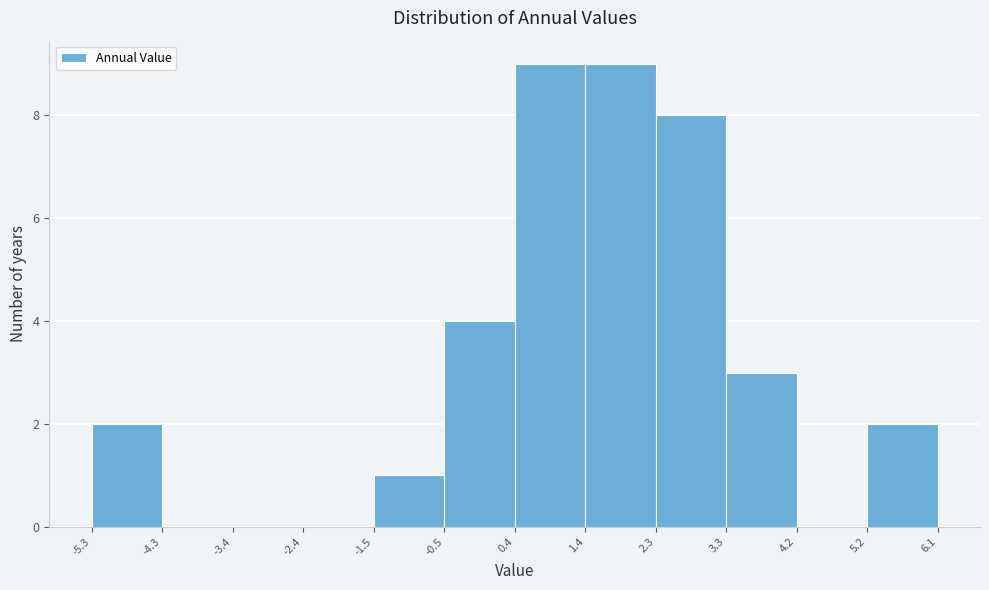

Reading left to right, list every bar in this chart as the range it spans on the x-axis followed by its height. The values are not printed on the chart, so give them approximately, as read against the axis.

-5.3 to -4.3: 2
-4.3 to -3.4: 0
-3.4 to -2.4: 0
-2.4 to -1.5: 0
-1.5 to -0.5: 1
-0.5 to 0.4: 4
0.4 to 1.4: 9
1.4 to 2.3: 9
2.3 to 3.3: 8
3.3 to 4.2: 3
4.2 to 5.2: 0
5.2 to 6.1: 2